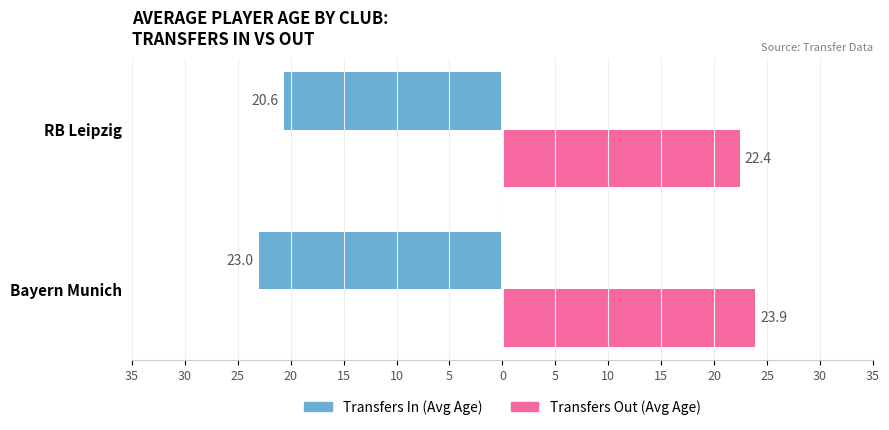

What are all the series names shown in the legend?

Transfers In (Avg Age), Transfers Out (Avg Age)